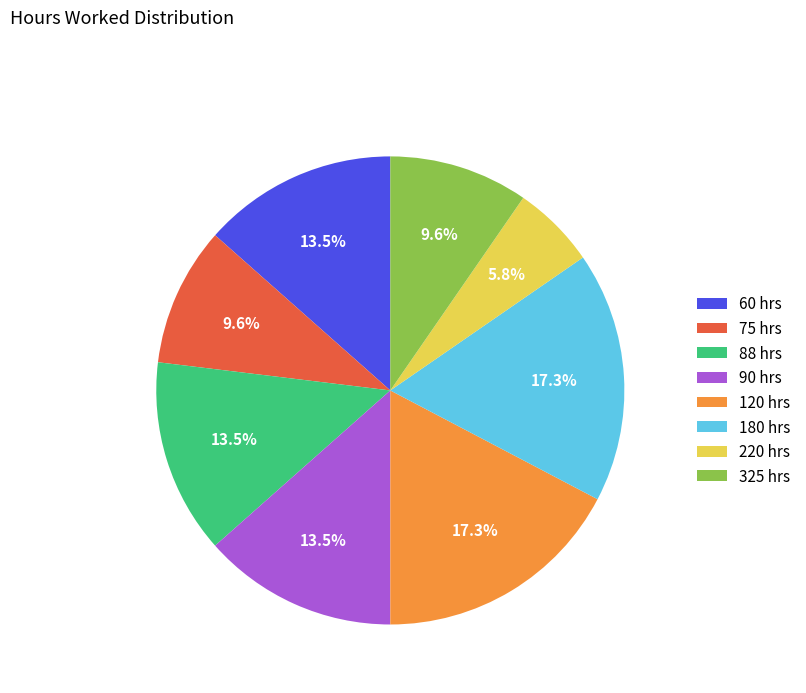

What portion of the pie excludes 90 hrs?

86.5%